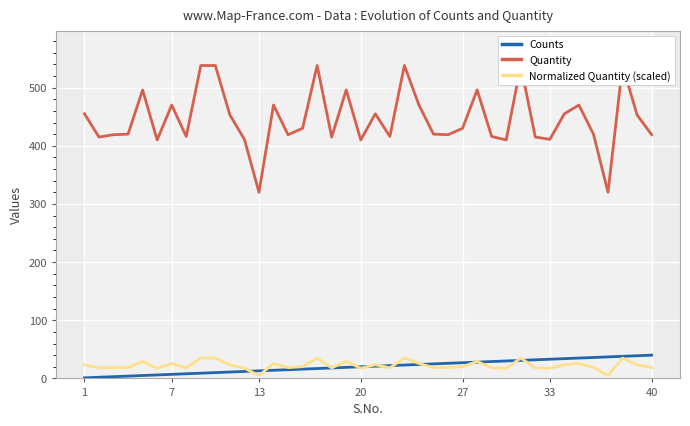

What is the sum of all Normalized Quantity (scaled) values?

894.7